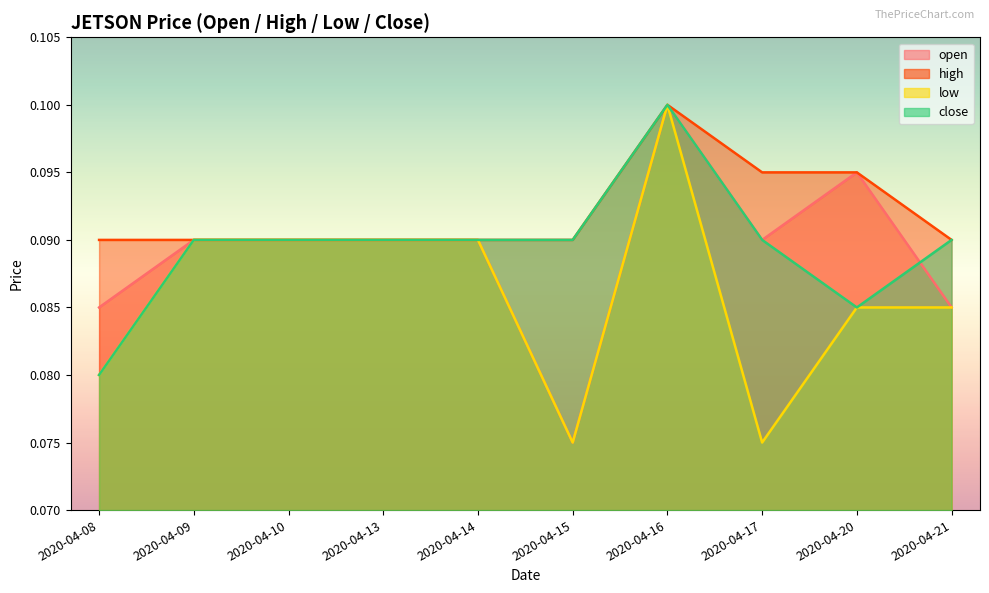

The value of low at 2020-04-20 is 0.1. True or false?

True